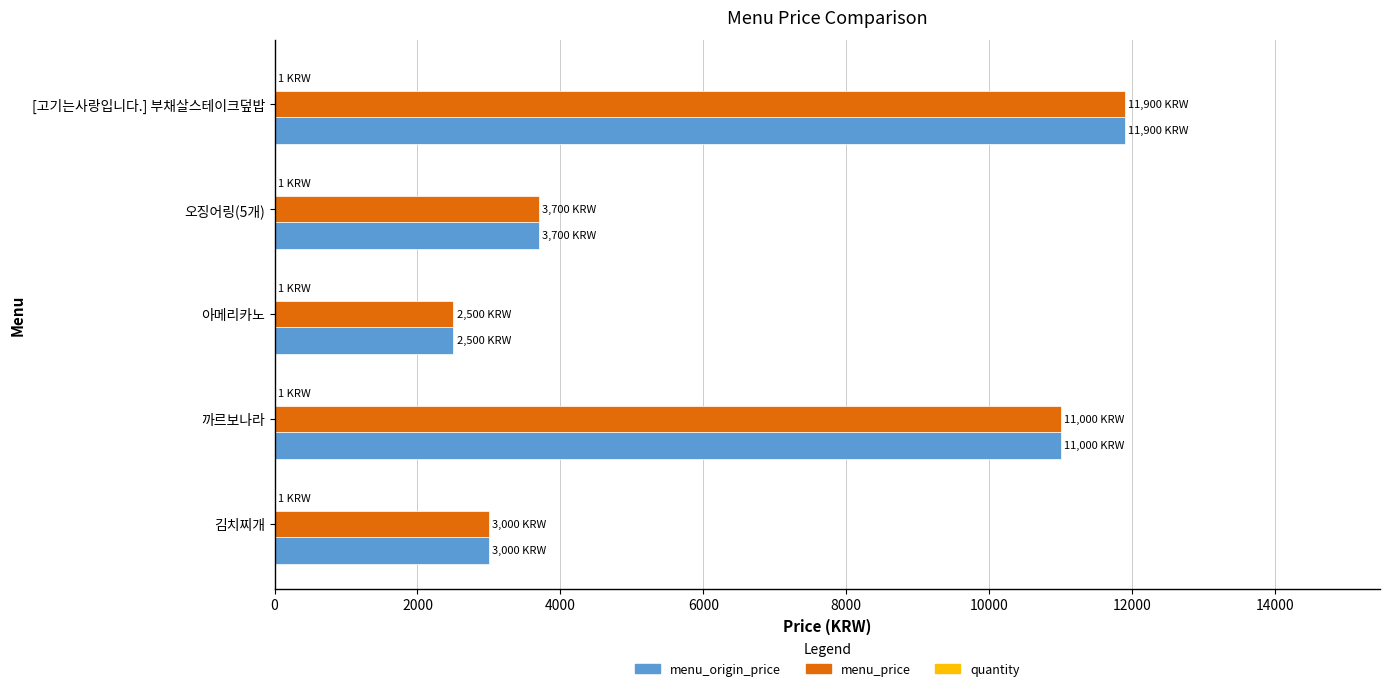

At which category is the sum across all series the highest?

[고기는사랑입니다.] 부채살스테이크덮밥